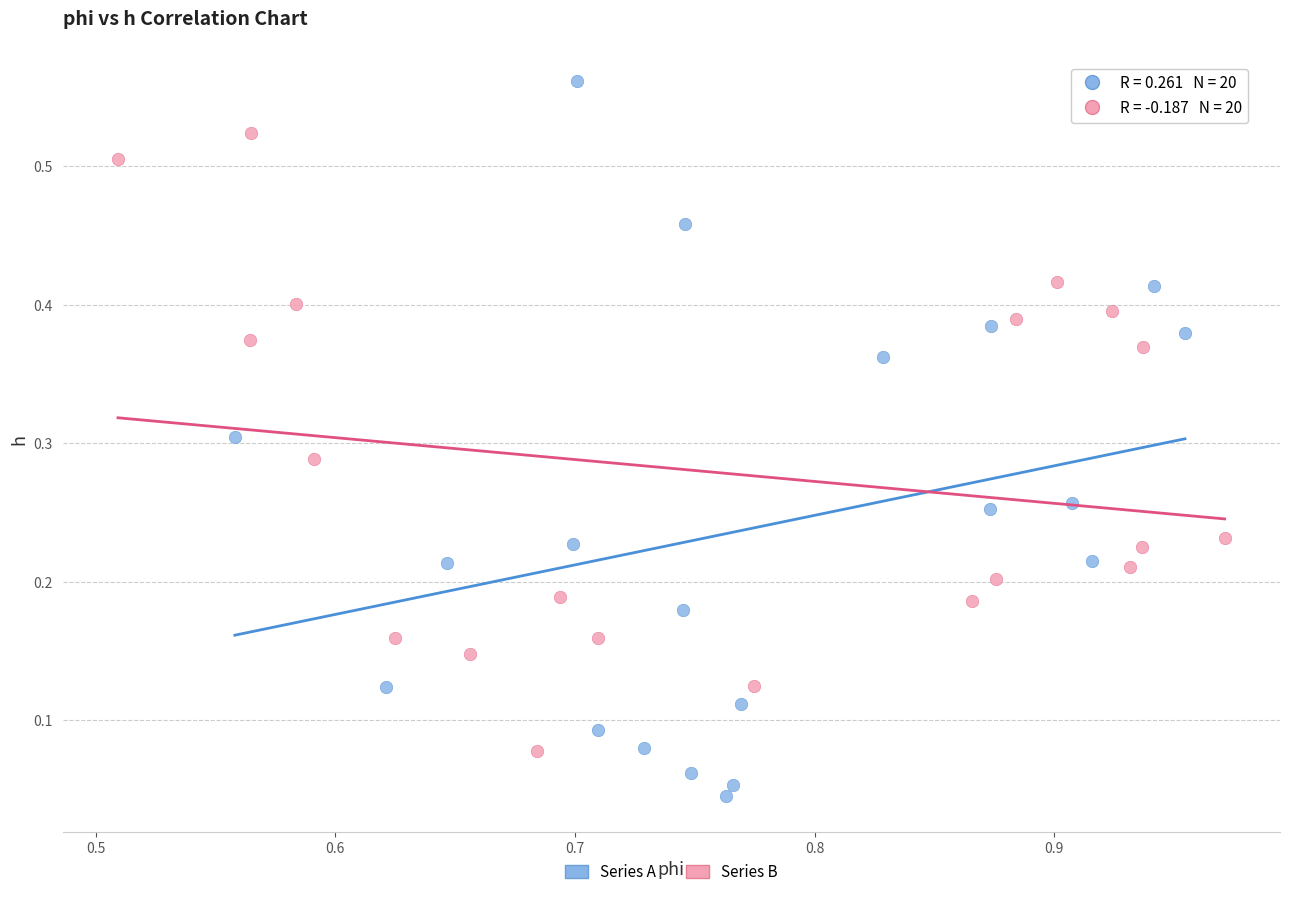

Which series has the largest Y range (max minus min)?

Series A